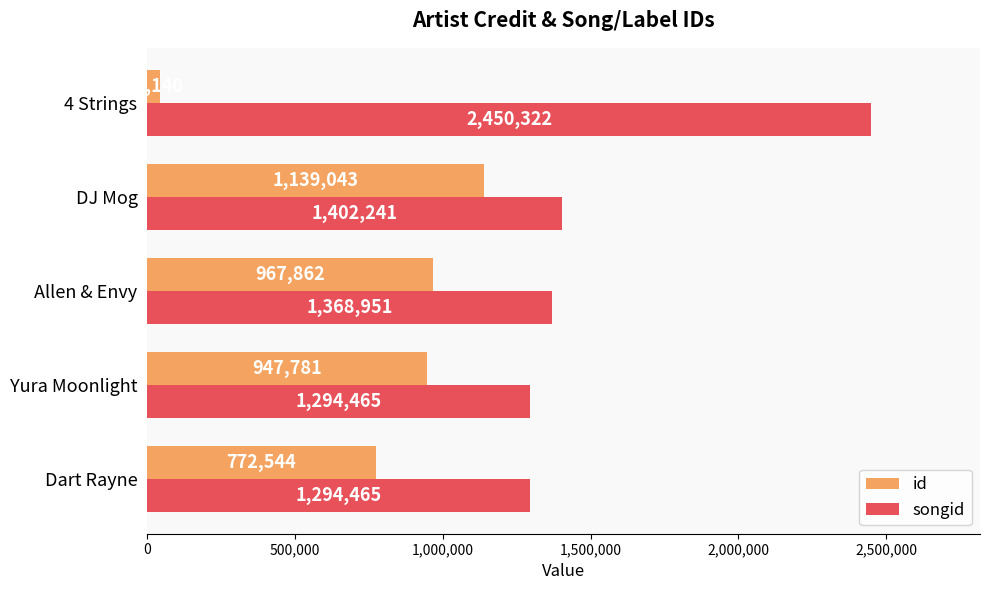

Is the value of songid at Allen & Envy greater than the value of id at Allen & Envy?

Yes